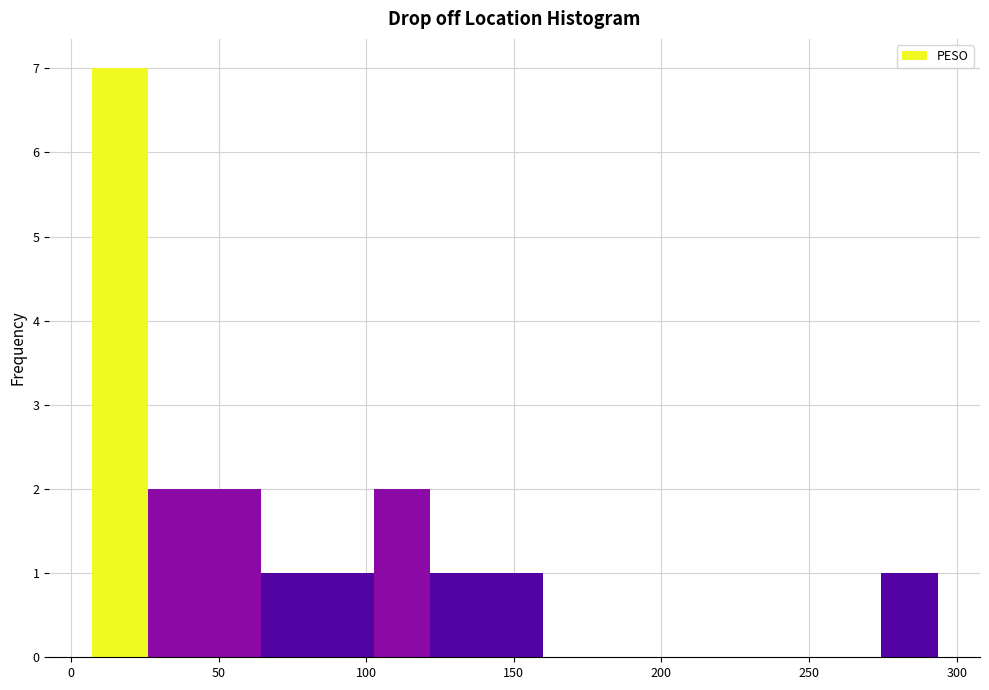

Read against the x-axis, roughly where is the centre of the tallest bar?

15